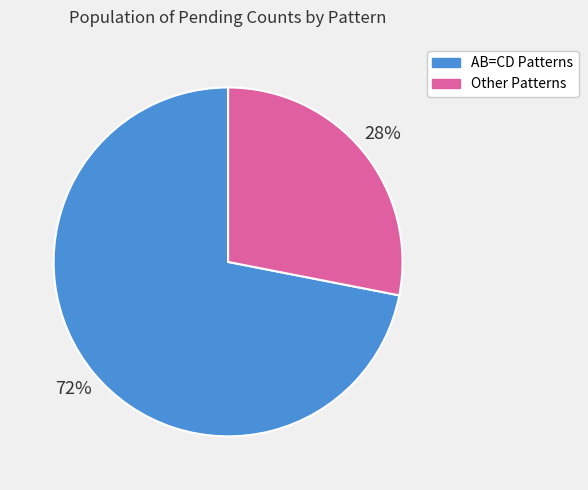

Does any single category account for the majority?

Yes